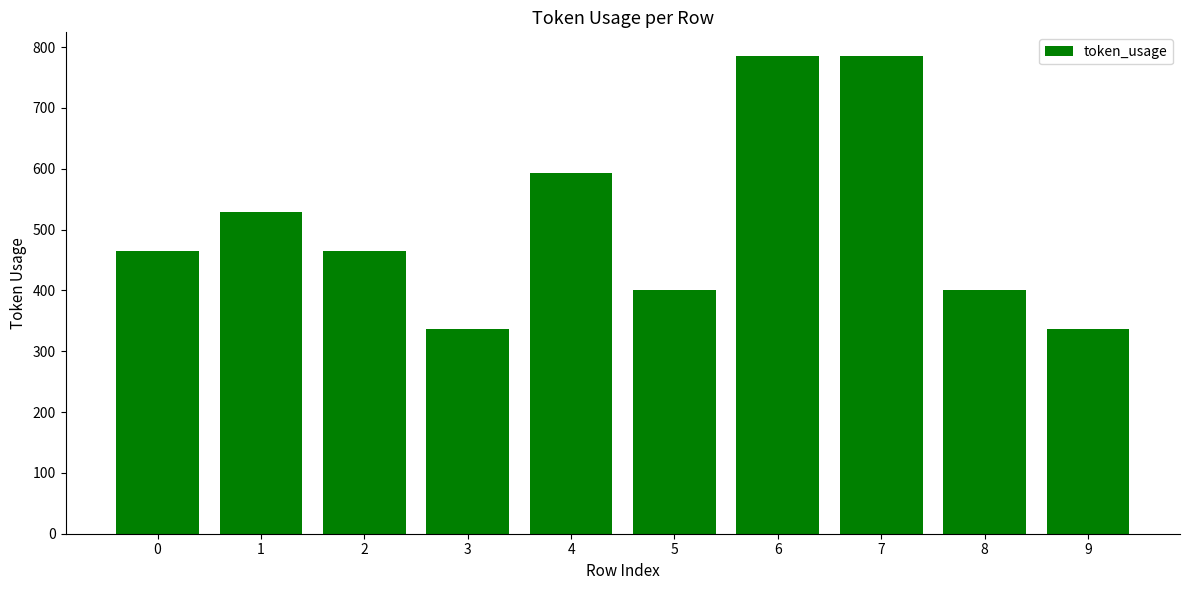

The chart shows a value of 465 at 0. True or false?

True